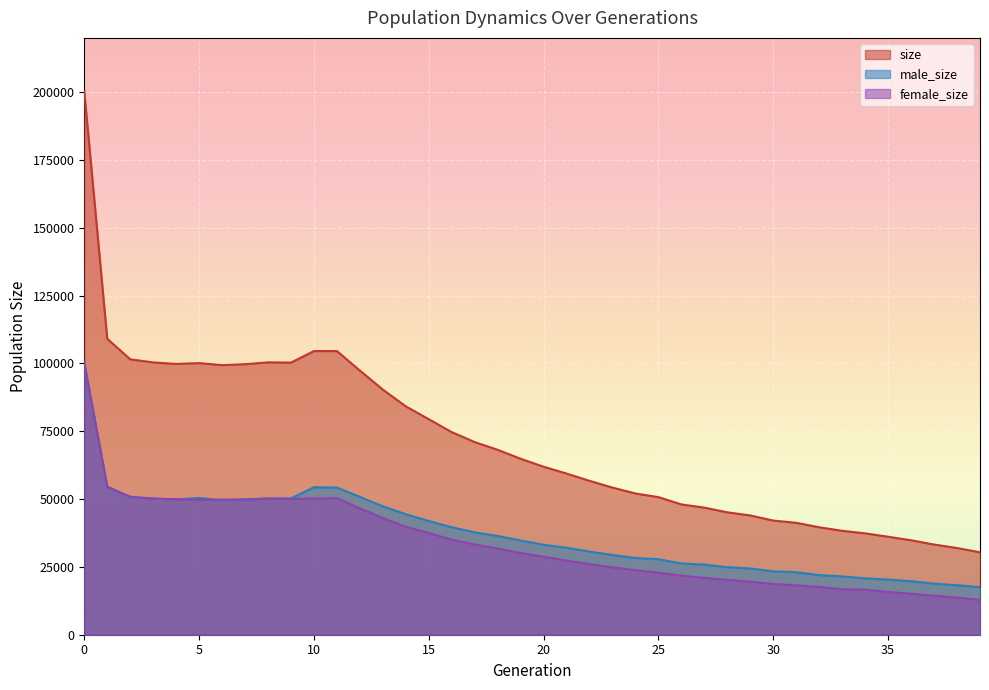

What is the average value of the male_size series?

37138